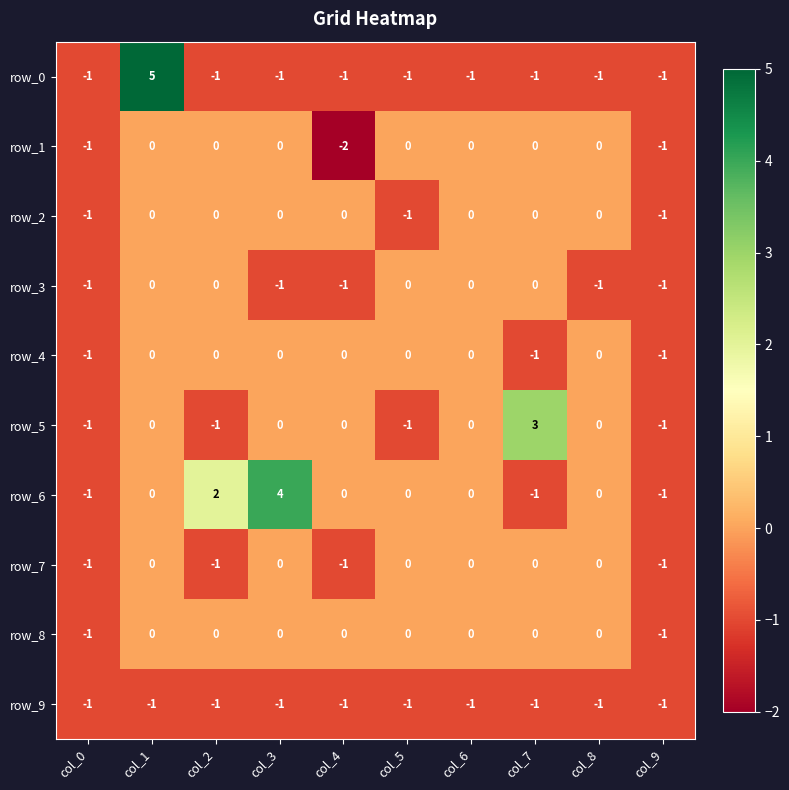

What is the difference between the maximum and minimum values in the row_0 series?

6